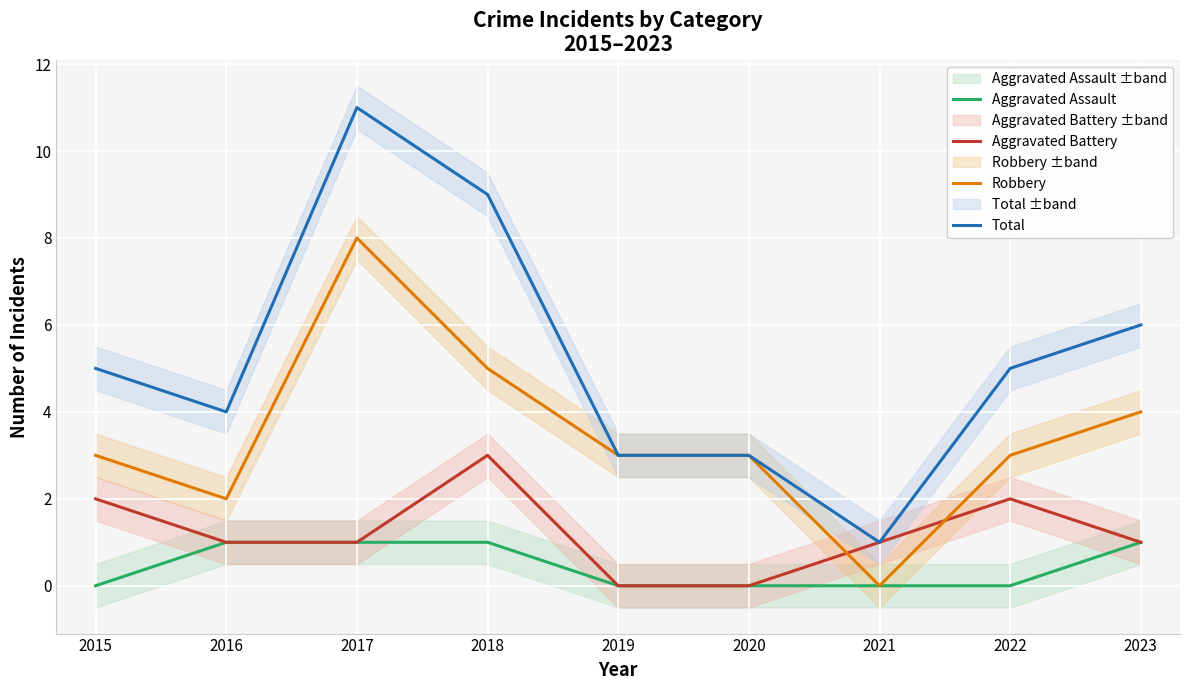

At which category does Aggravated Battery reach its first local peak?

2018